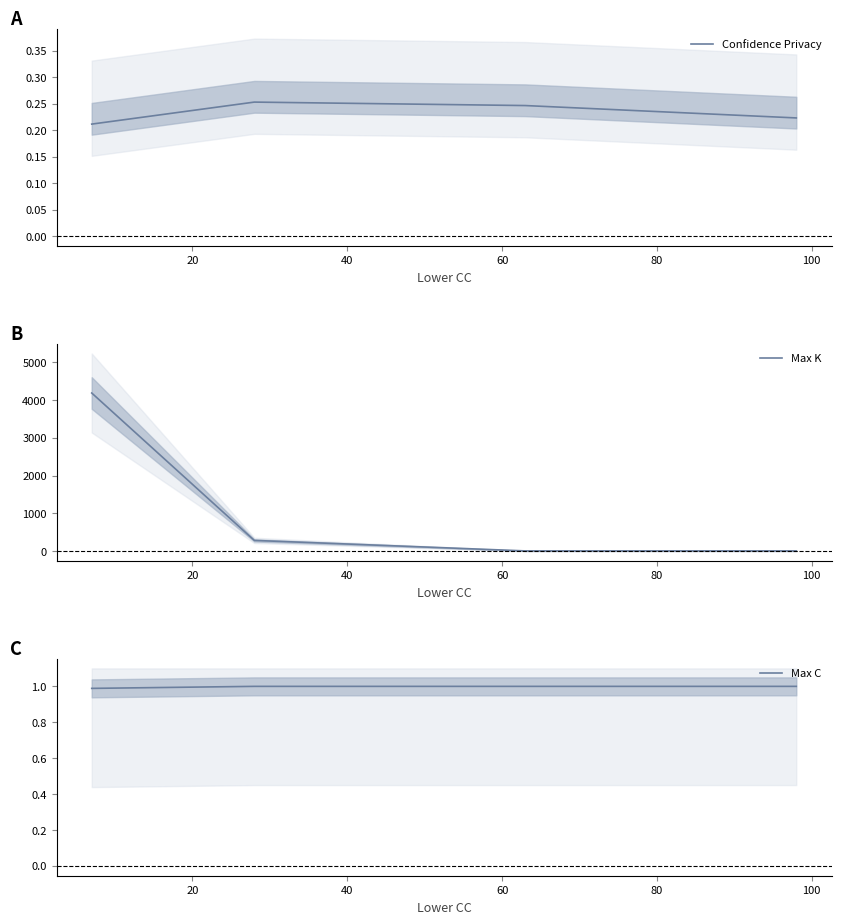

How many Confidence Privacy values are between 0 and 1?

4